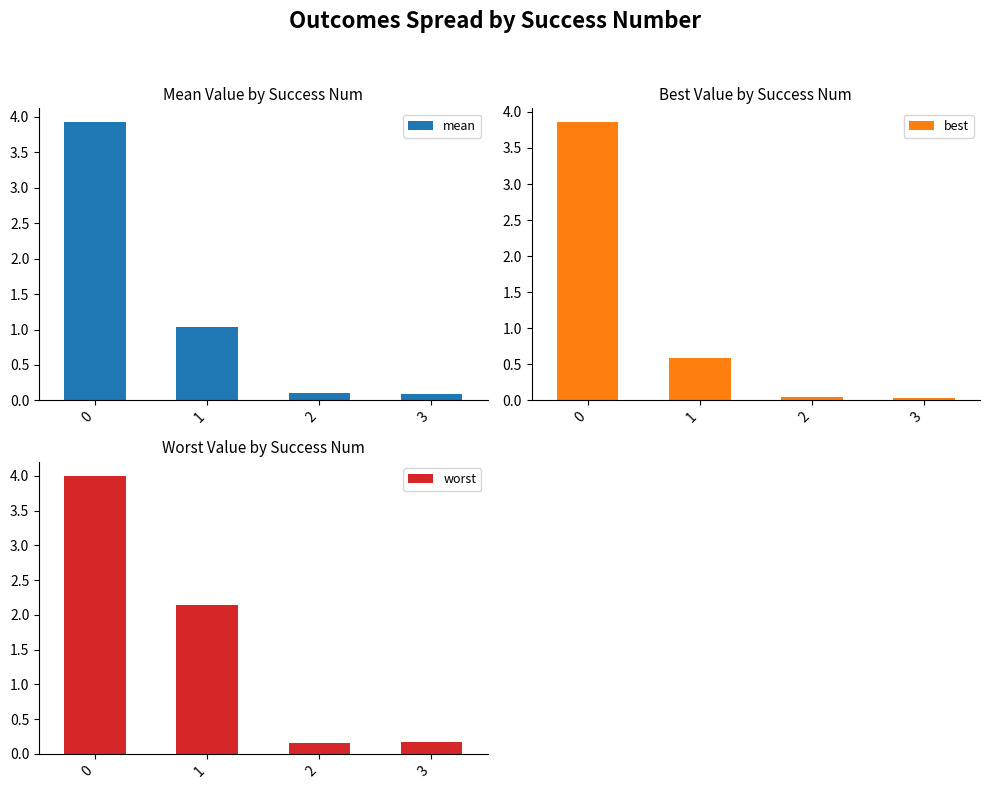

What is the highest value of the mean series?

3.9